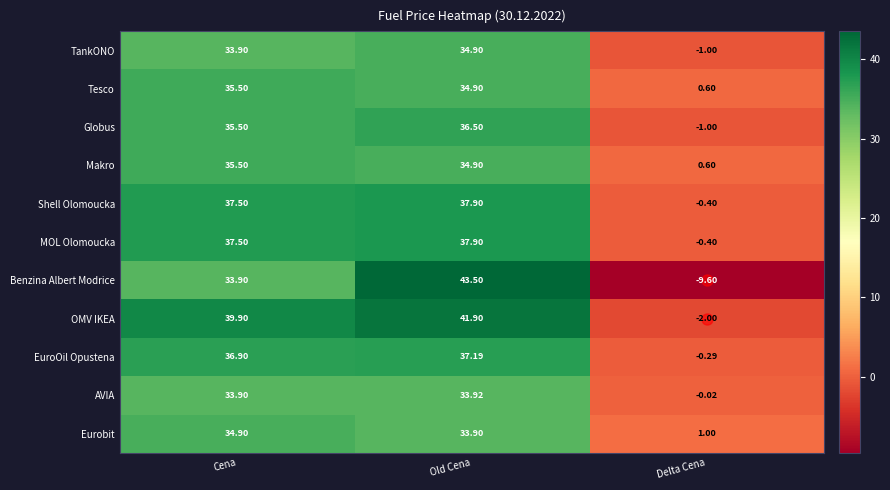

At which label is Globus closest to 17?

Delta Cena